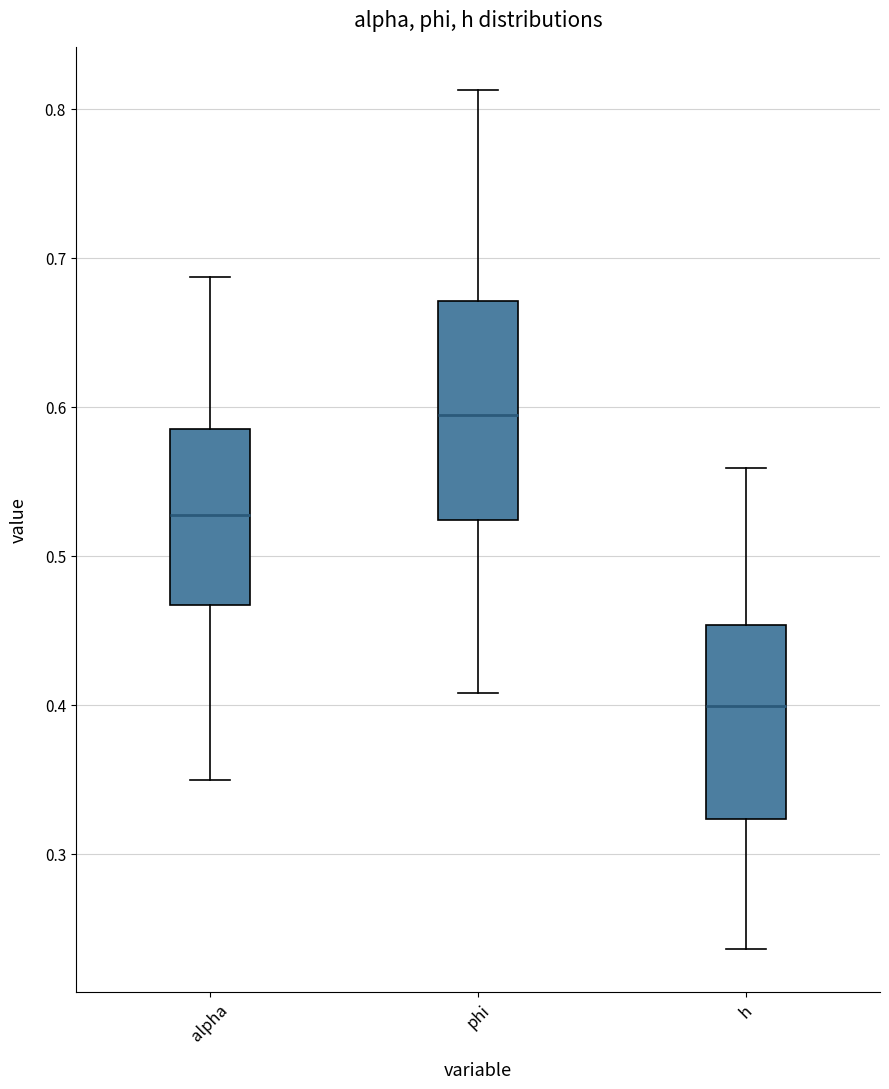

Reading left to right, read every box against the y-axis: the position of its median line, the range the box covers, and the ends of its whiskers. The values are not printed on the chart, so give them approximately, as read against the axis.

alpha: median 0.53, box 0.47 to 0.59, whiskers 0.35 to 0.69
phi: median 0.59, box 0.52 to 0.67, whiskers 0.41 to 0.81
h: median 0.40, box 0.32 to 0.45, whiskers 0.24 to 0.56